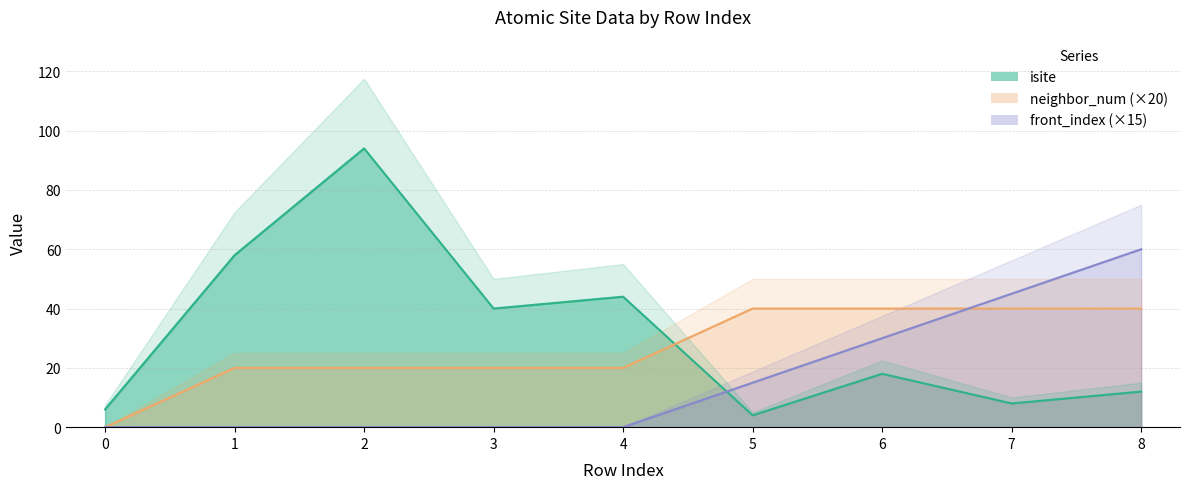

Reading right to left, extract all data points from this chart.

isite: 12	8	18	4	44	40	94	58	6
neighbor_num: 40	40	40	40	20	20	20	20	0
front_index: 60	45	30	15	0	0	0	0	0